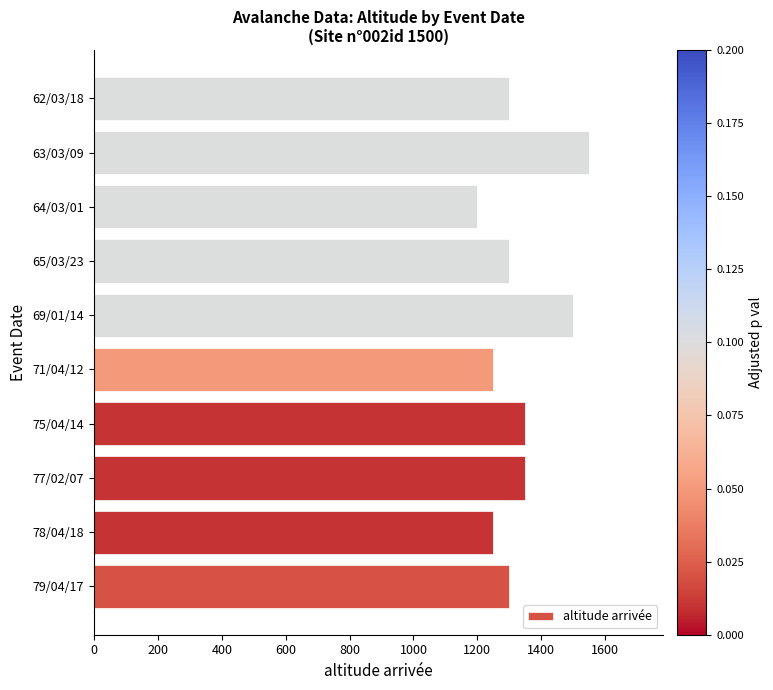

Does the chart contain any negative values?

No